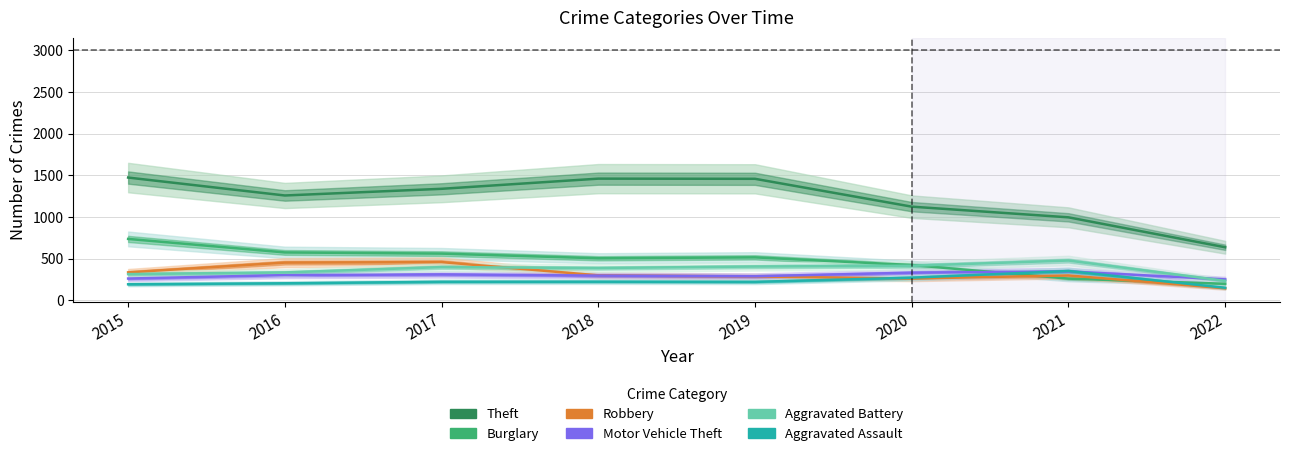

Does the chart display data point markers on the line(s)?

No